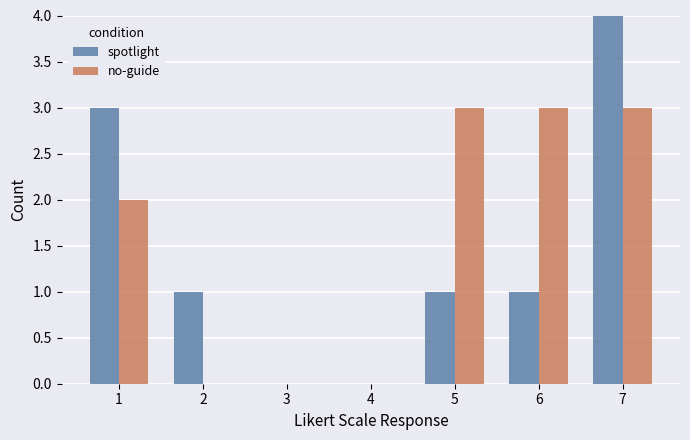

Reading left to right, what are all the values shown in this chart?

spotlight: 1=3	2=1	3=0	4=0	5=1	6=1	7=4
no-guide: 1=2	2=0	3=0	4=0	5=3	6=3	7=3